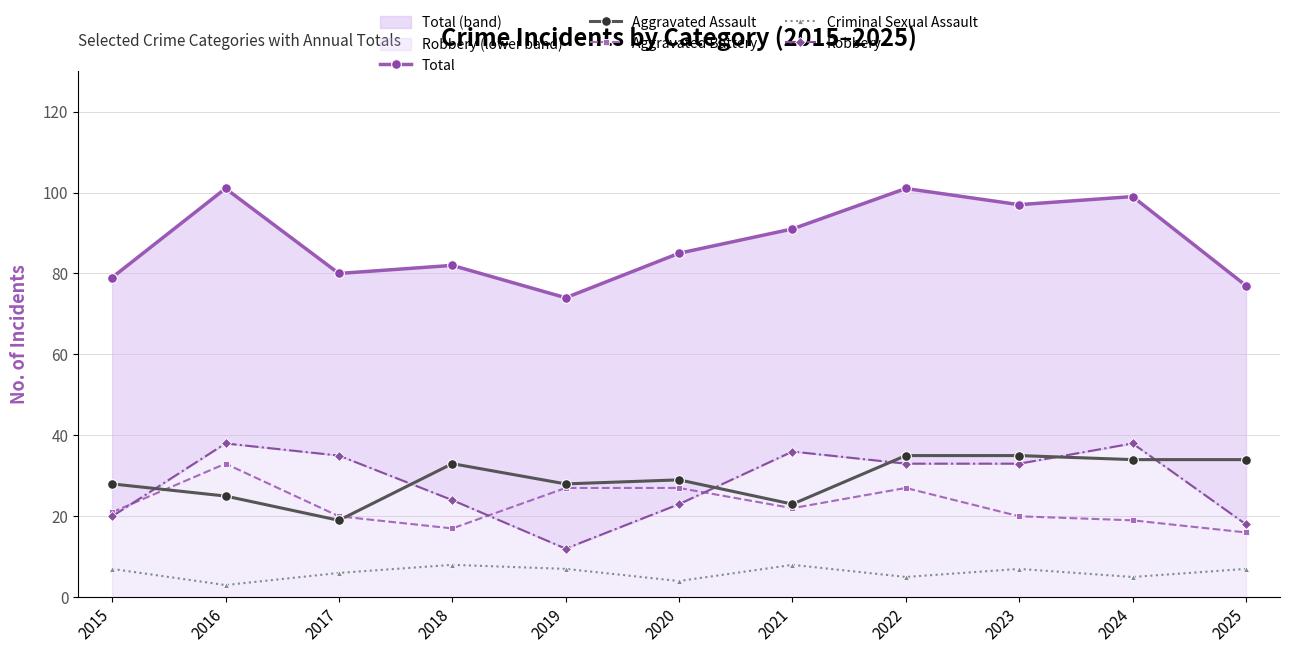

Is it true that Aggravated Battery equals 23 at 2025?

False